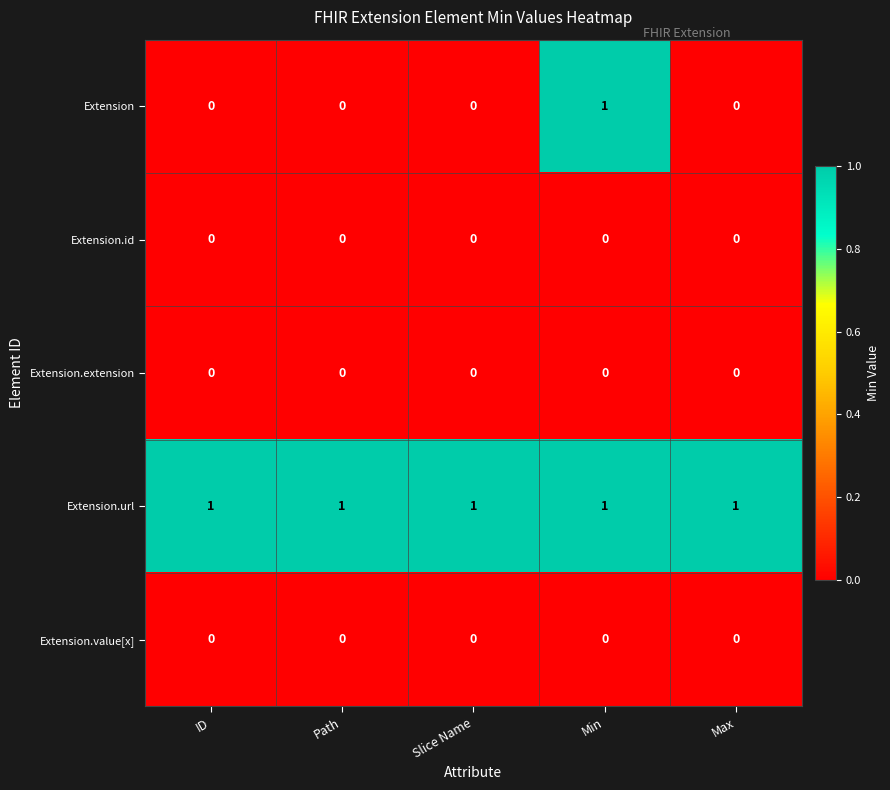

At how many categories does at least one series exceed 0?

5